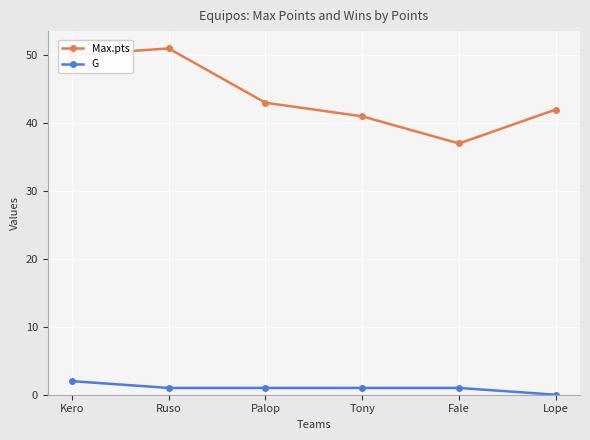

At which category does Max.pts reach its first local peak?

Ruso